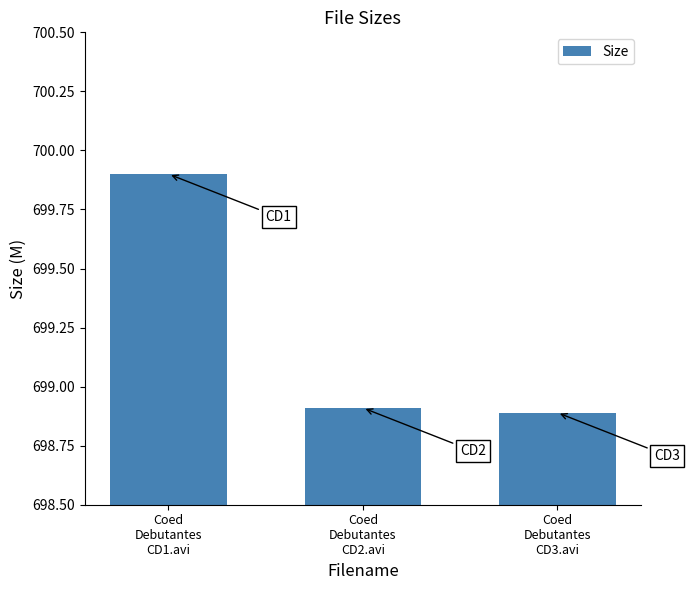

Is it true that the value at Coed
Debutantes
CD1.avi is 407.2?

False